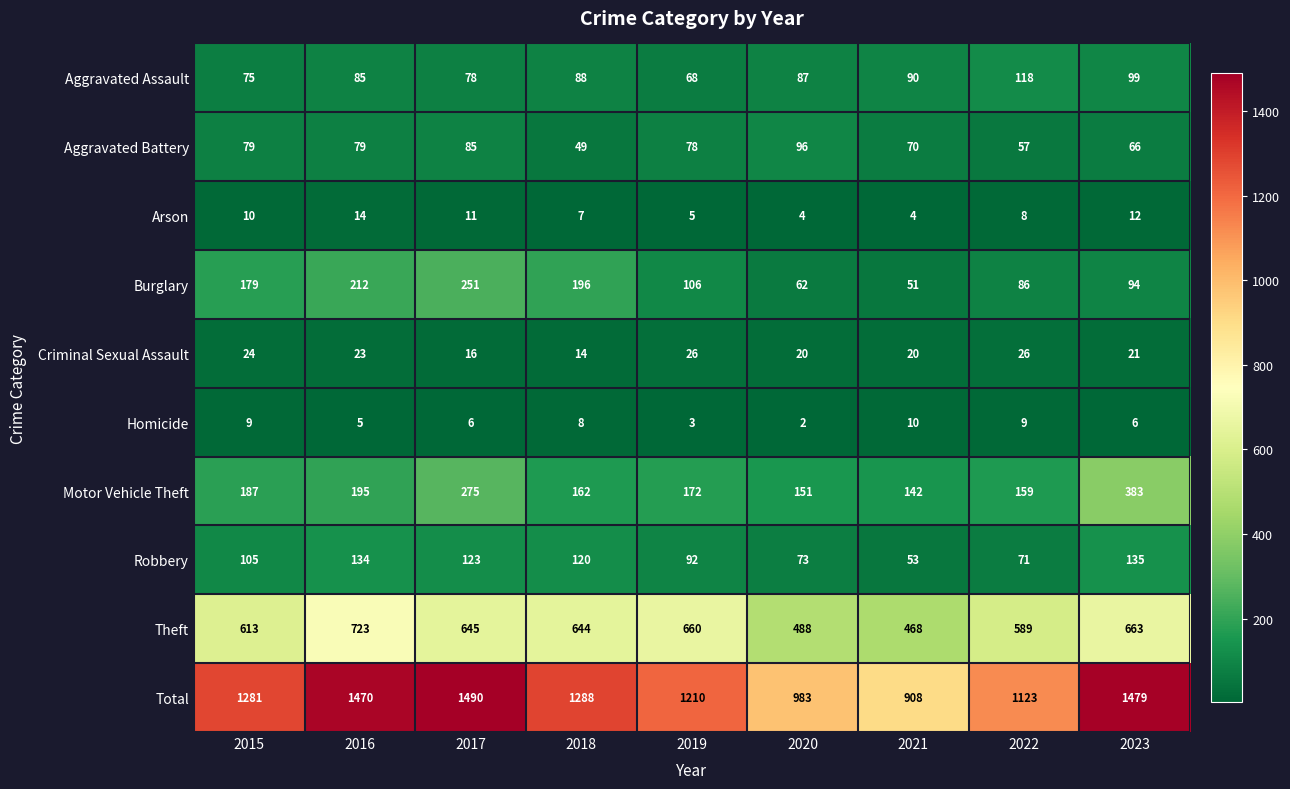

Which series changed the most between 2018 and 2020?

Total